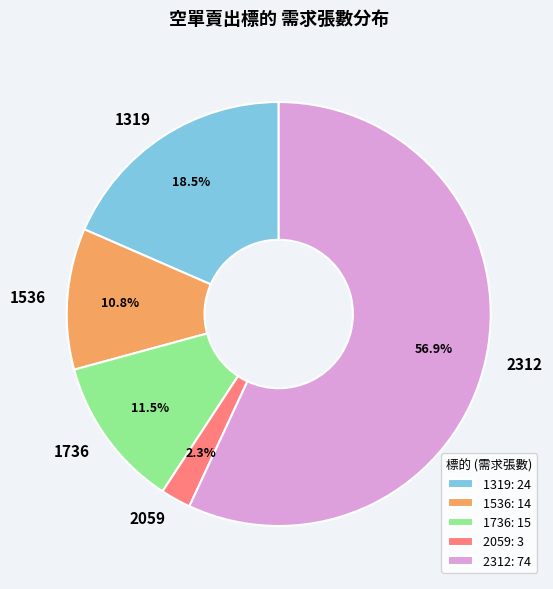

How many segments does this pie chart have?

5